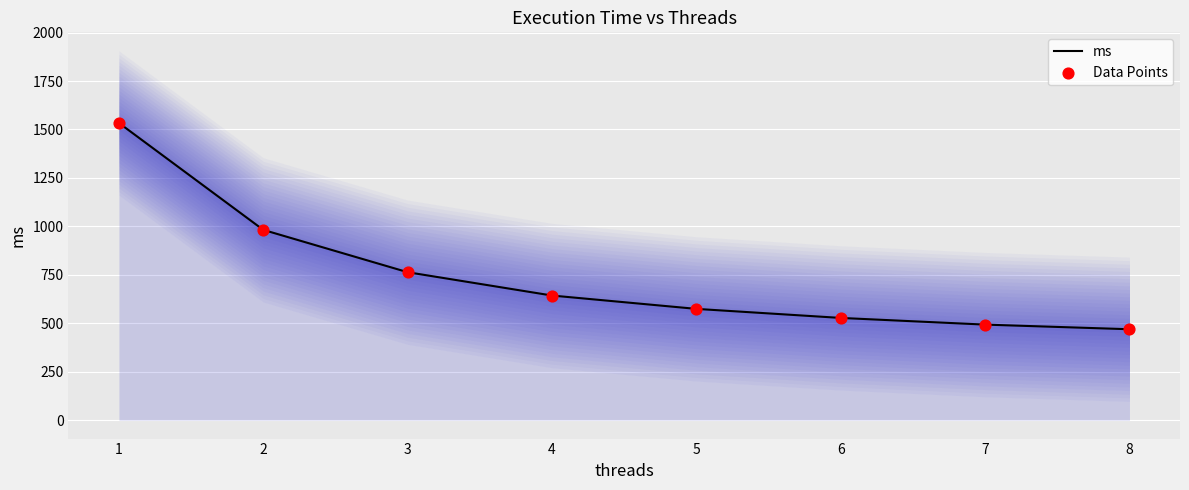

Which series has the largest total across all categories?

ms